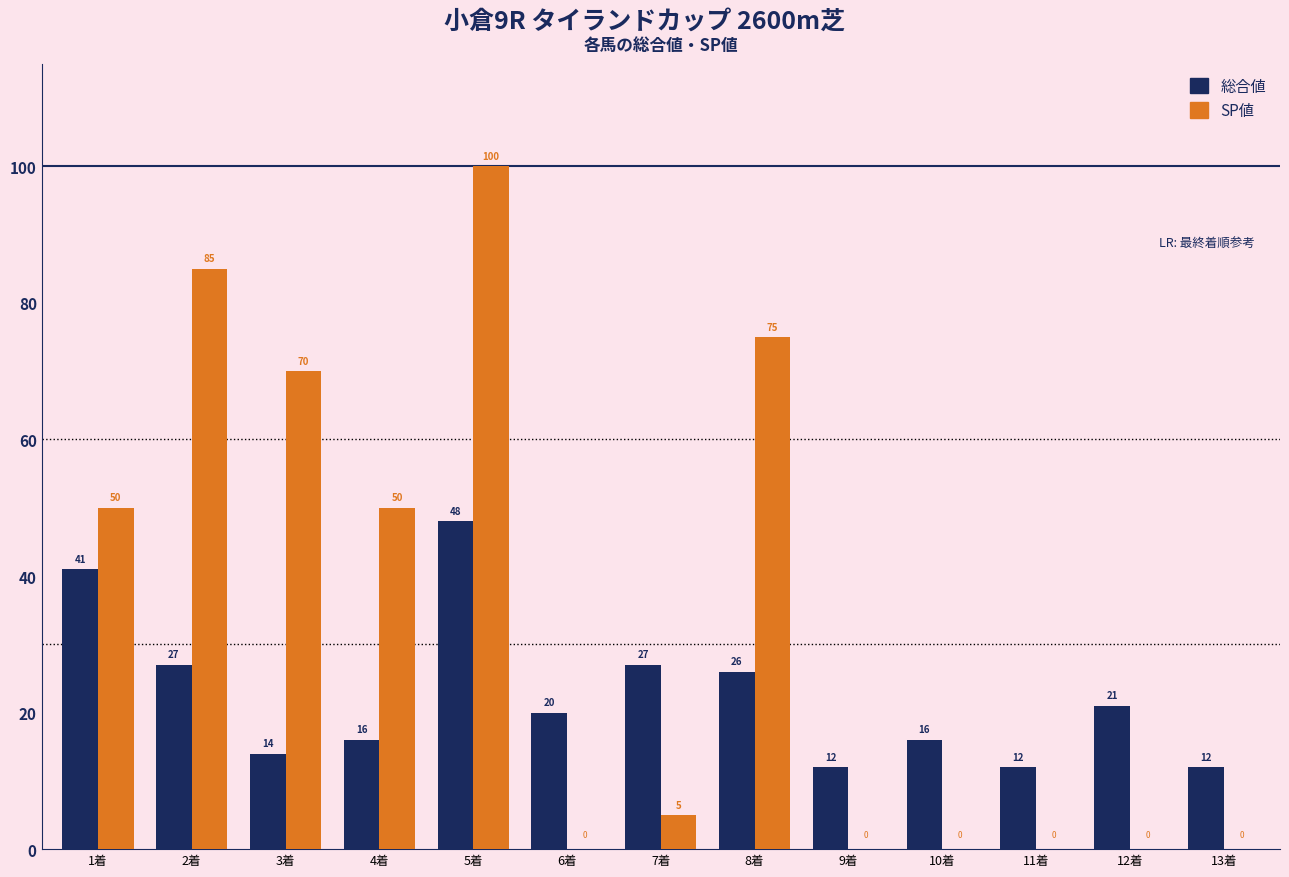

What is the spread (max minus min) of values at 10着?

16